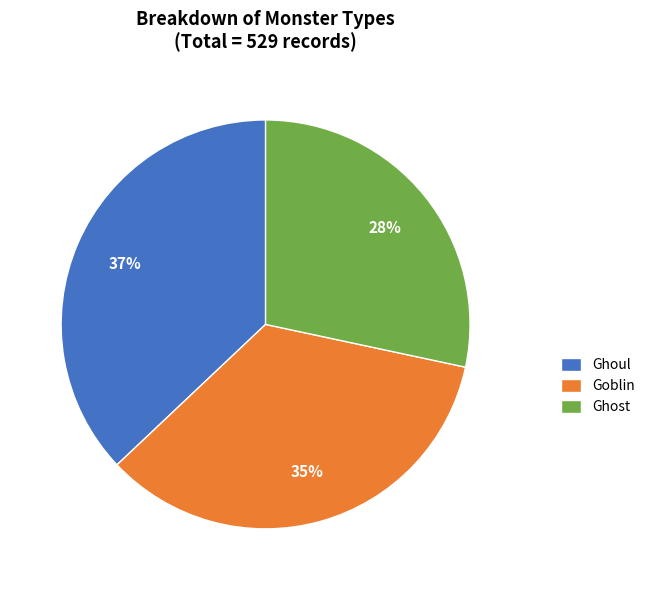

Is there a majority slice in this chart?

No